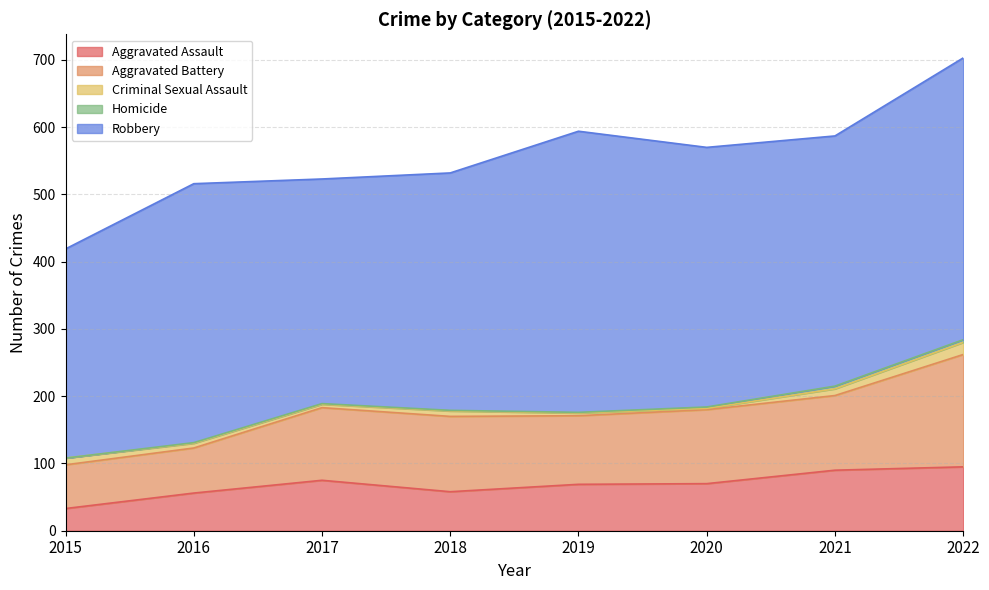

How many lines are shown in the chart?

5